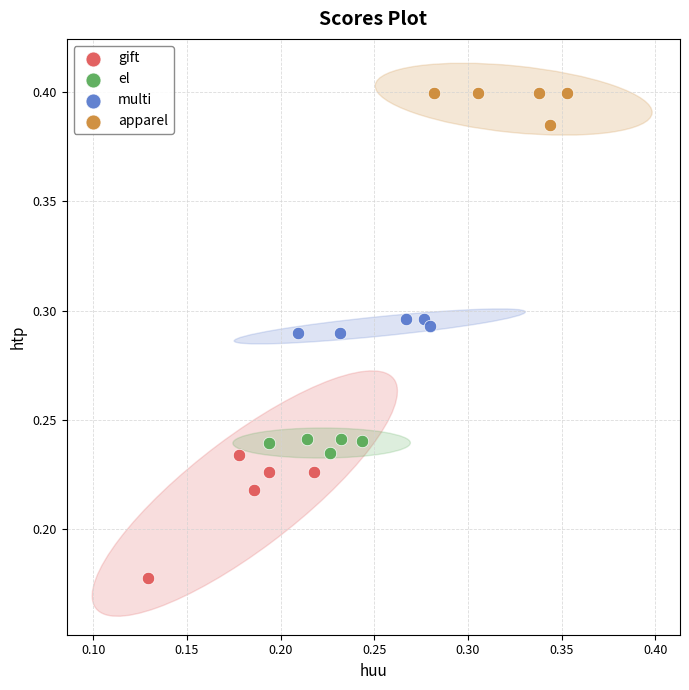

Which series reaches the minimum Y coordinate?

gift